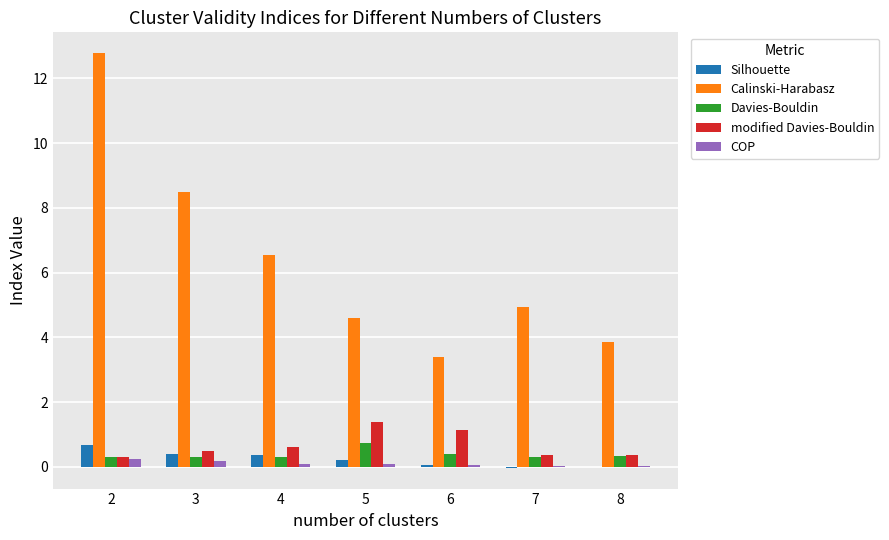

Which series changed the most between 2 and 3?

Calinski-Harabasz